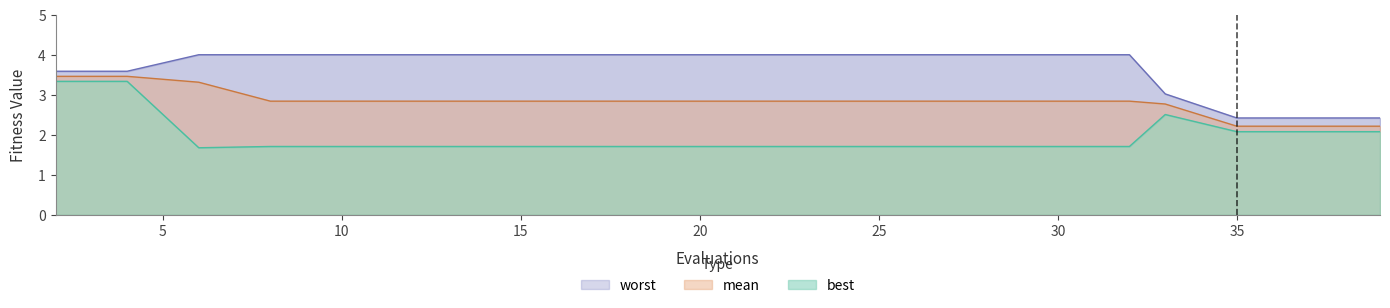

True or false: mean and best cross at least once.

False